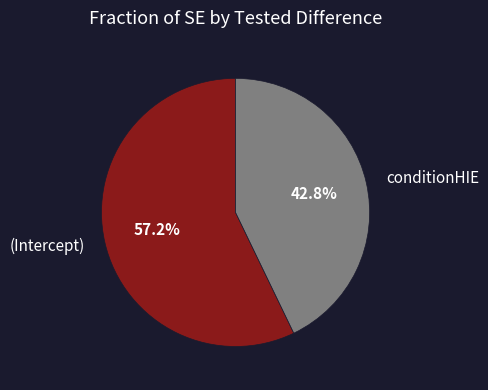

The conditionHIE slice represents 43% of the pie. True or false?

True